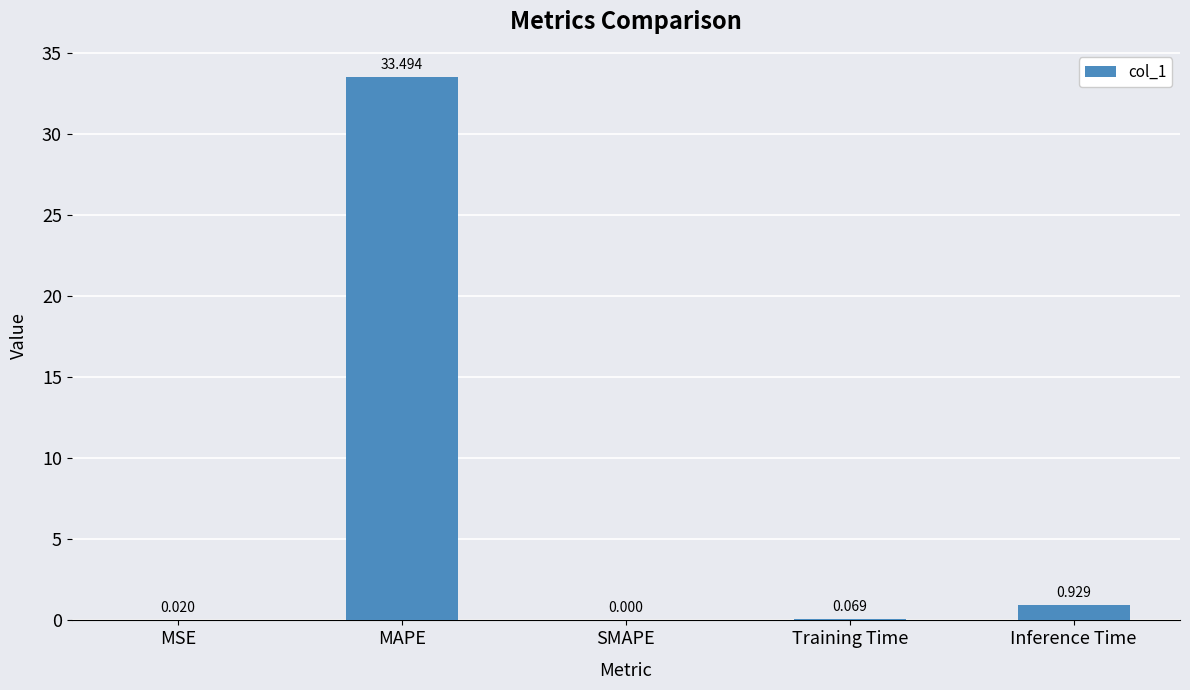

Where is the data nearest to the value 16?

Inference Time